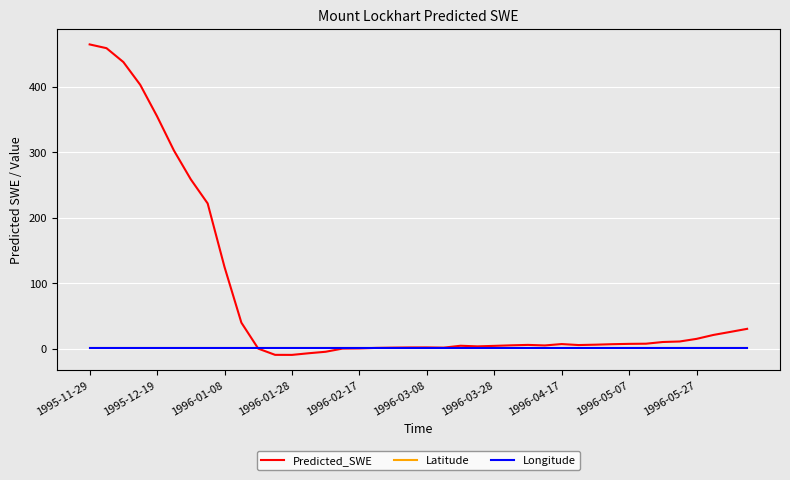

Which series has the largest range (max minus min)?

Predicted_SWE